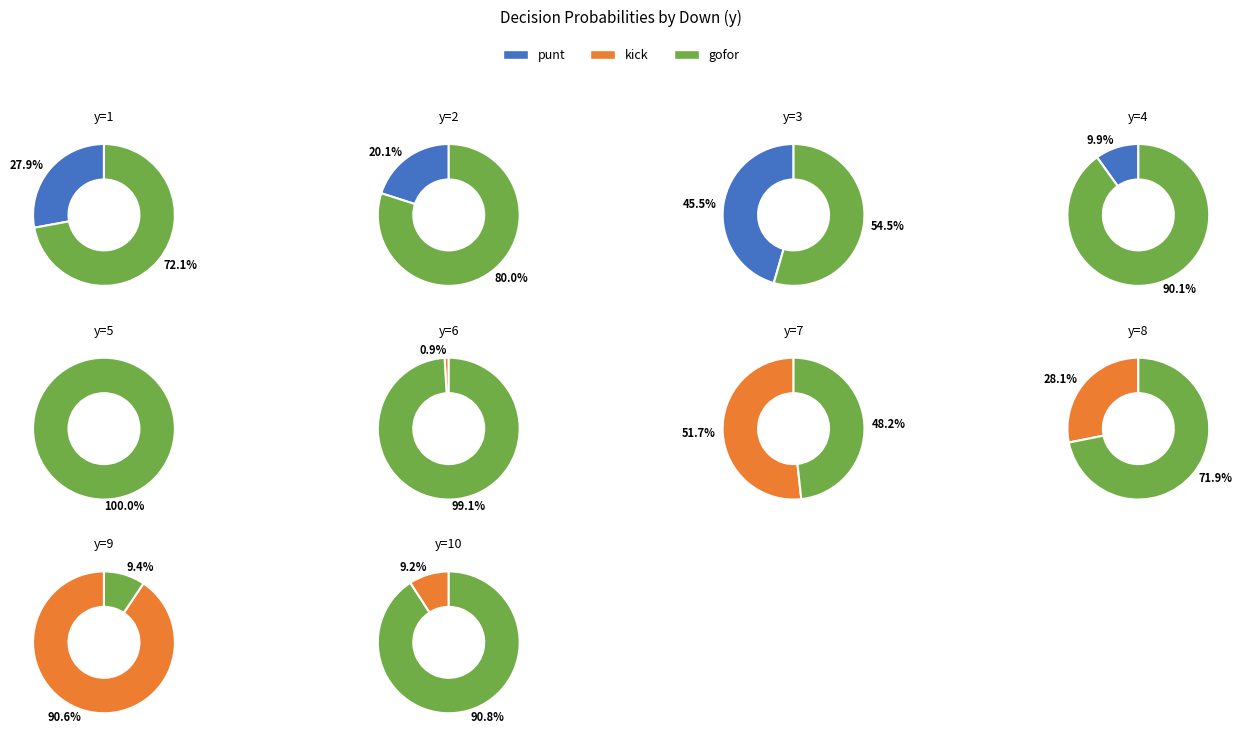

Count the number of slices in the pie.

10